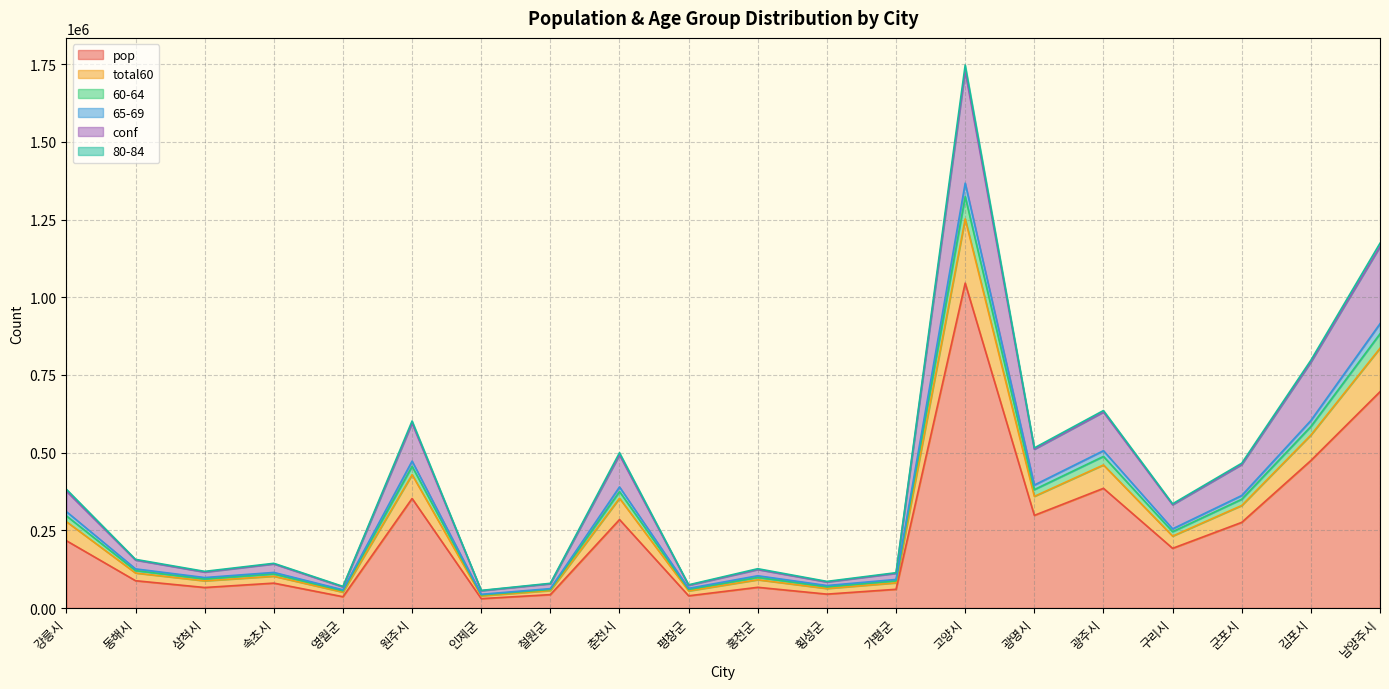

Where is pop nearest to the value 537822?

김포시